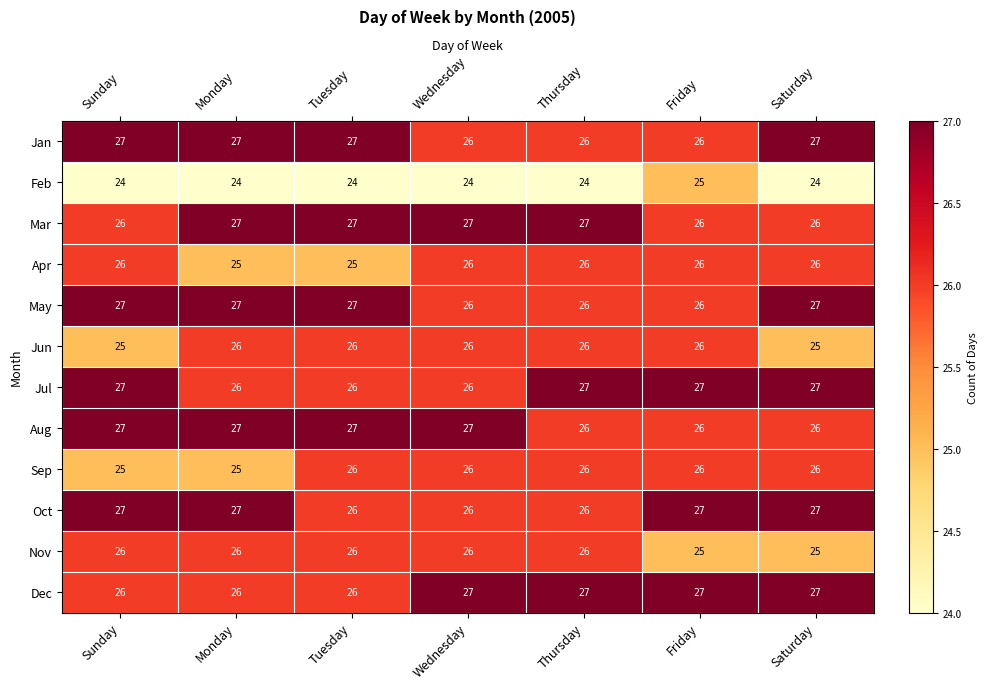

What is the maximum value shown in the chart?

27